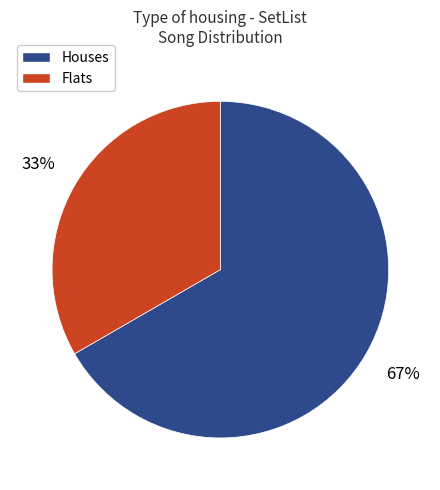

Does any single category account for the majority?

Yes